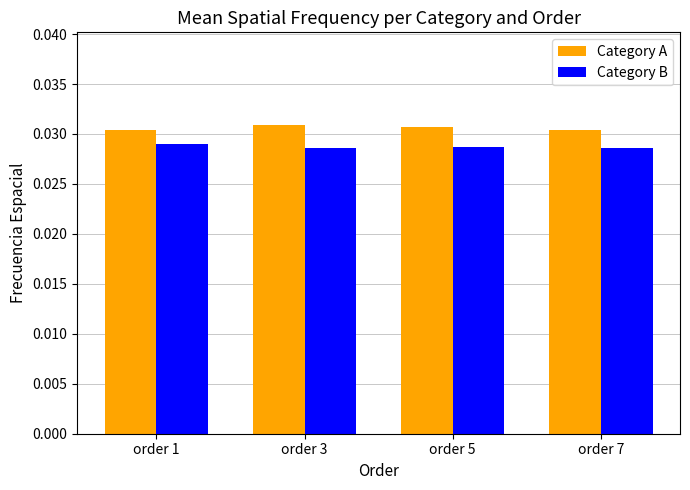

Which series has the largest total across all categories?

Category A